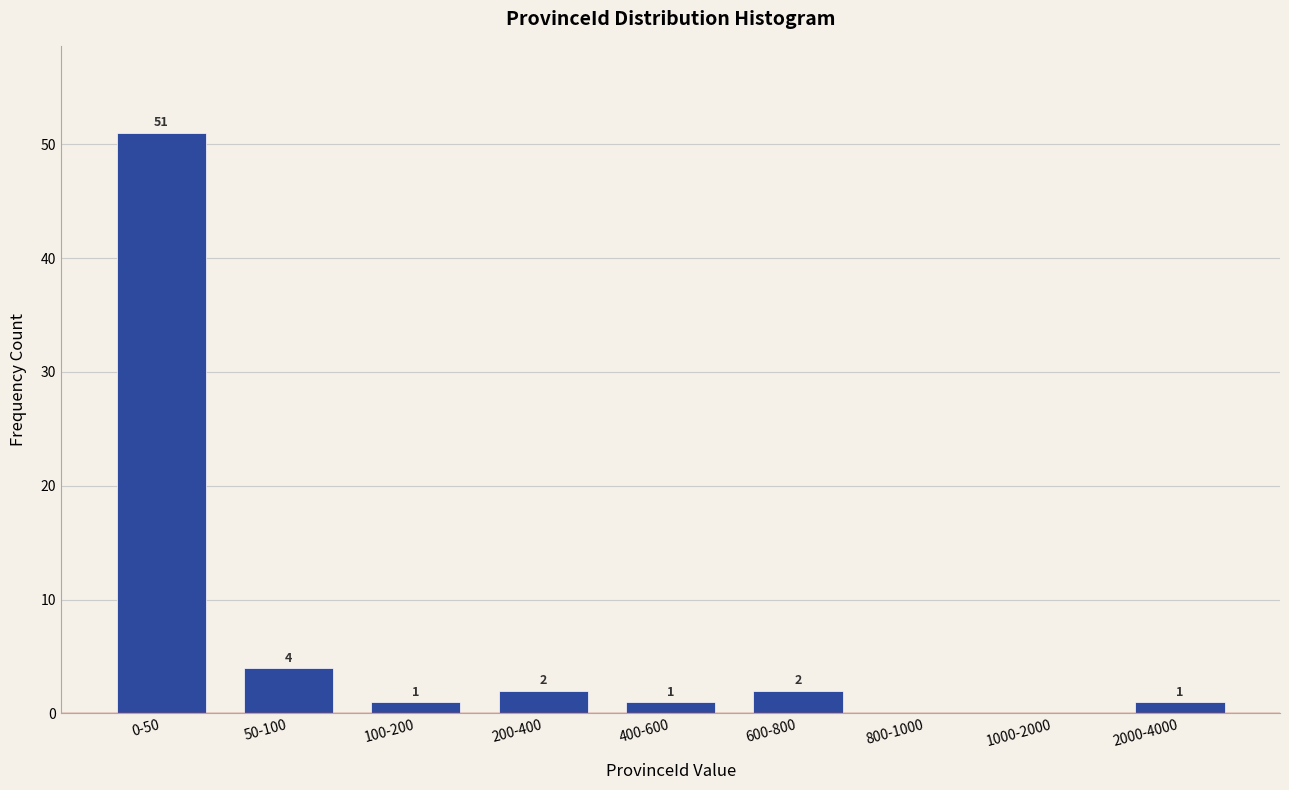

Reading left to right, extract all data points from this chart.

0-50=51	50-100=4	100-200=1	200-400=2	400-600=1	600-800=2	800-1000=0	1000-2000=0	2000-4000=1